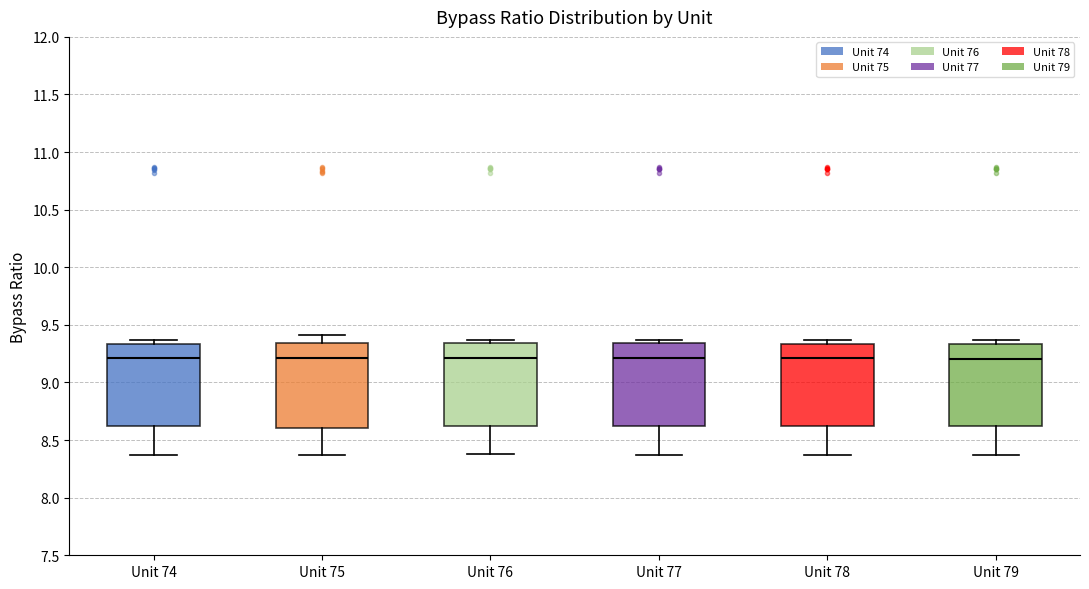

Where does the median line of the box for Unit 78 sit on the y-axis? The values are not printed on the chart, so give them approximately, as read against the axis.

9.20